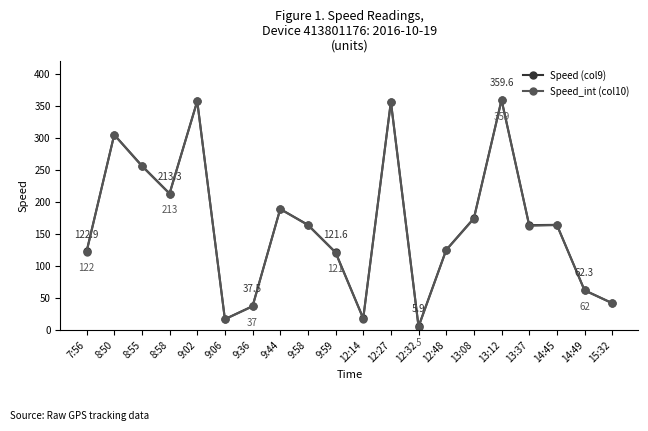

What is the label of the 7th point from the left?

9:36